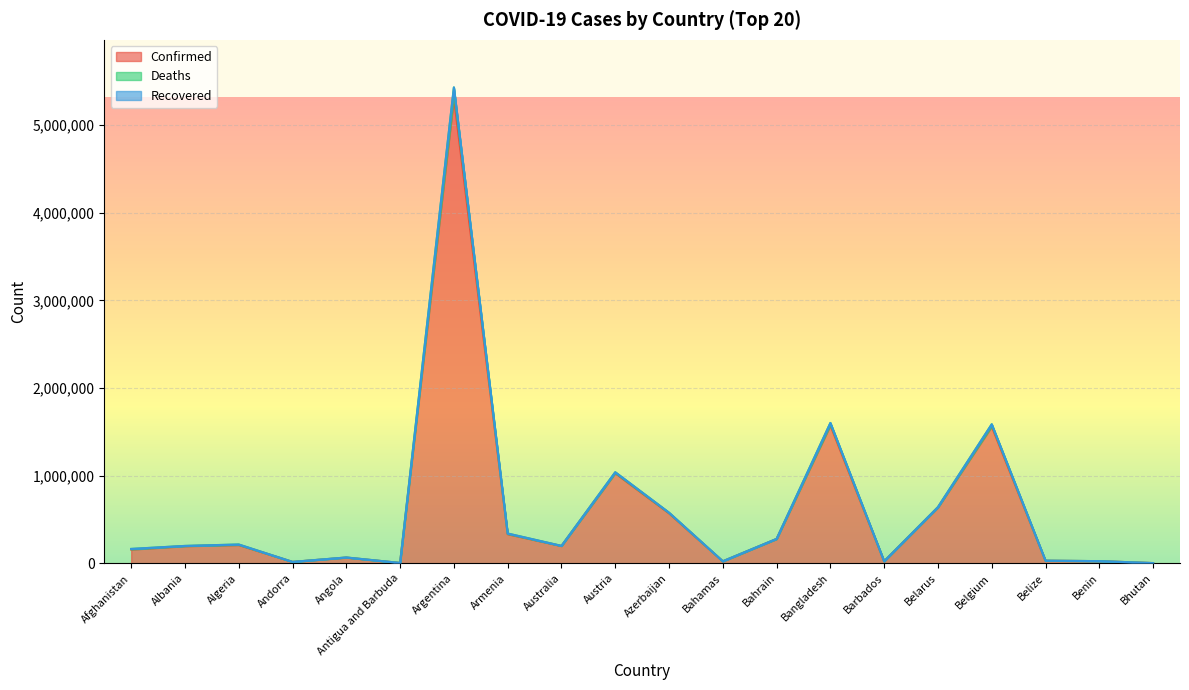

Reading left to right, extract all data points from this chart.

Confirmed: 156812	195523	208695	16086	64985	4129	5313607	332713	196962	1027274	570322	22655	277322	1573711	23175	636543	1559998	29501	24846	2632
Deaths: 164173	198552	214710	16216	66714	4237	5429967	339925	198900	1039225	577901	23326	278715	1601657	23380	641459	1586524	30059	25007	2635